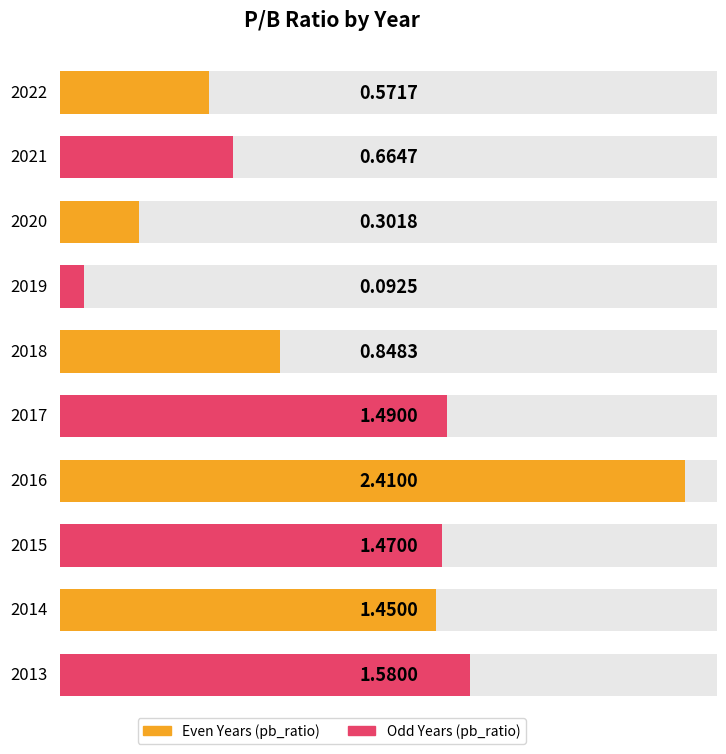

True or false: the data shows 1.6 at 2013.

True